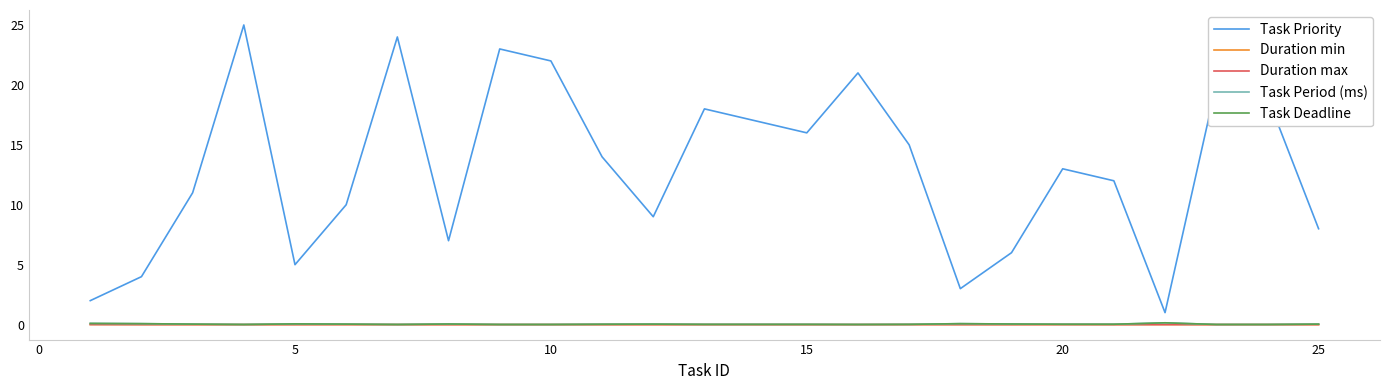

Is this an area chart (filled region under the line)?

No